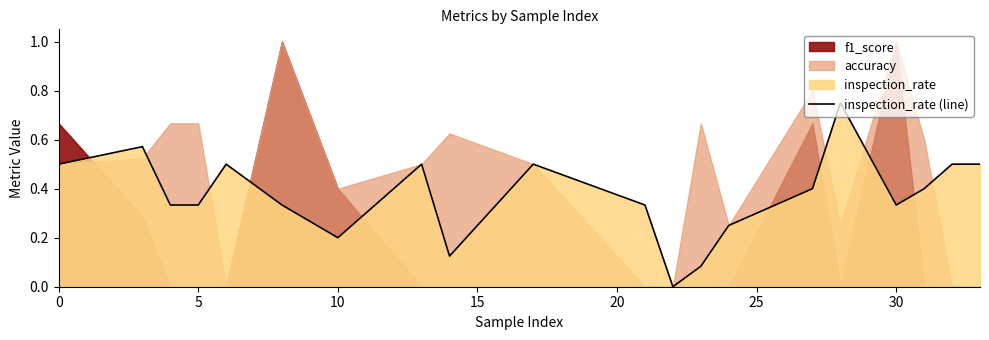

True or false: inspection_rate (line) has a value of 0.5 at 0.

True